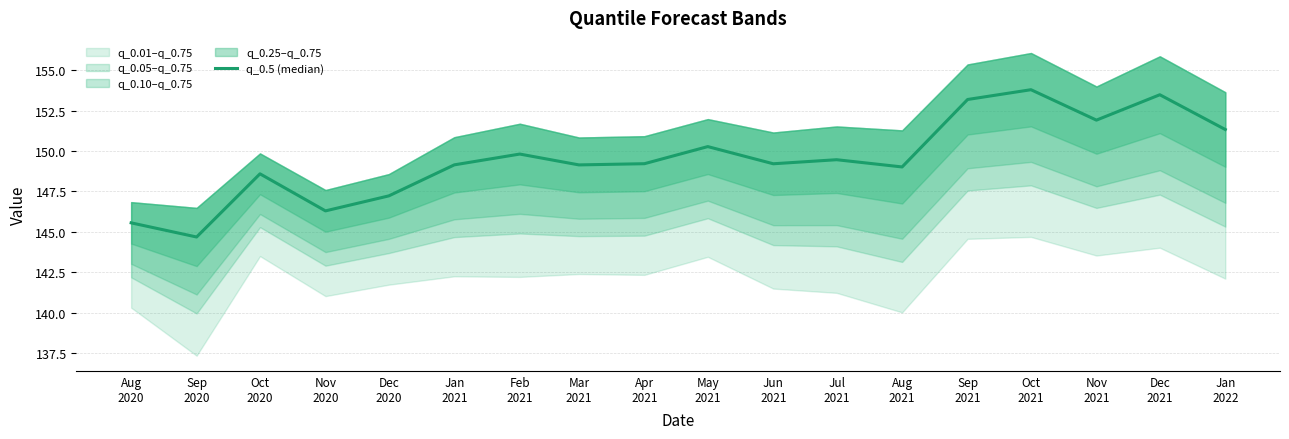

What is the ratio of the value at Mar
2021 to the value at Jun
2021?

1.0